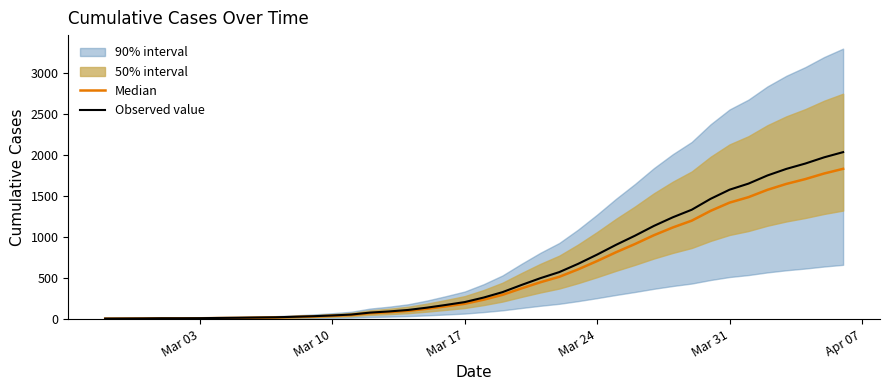

True or false: Median and Observed value cross at least once.

False